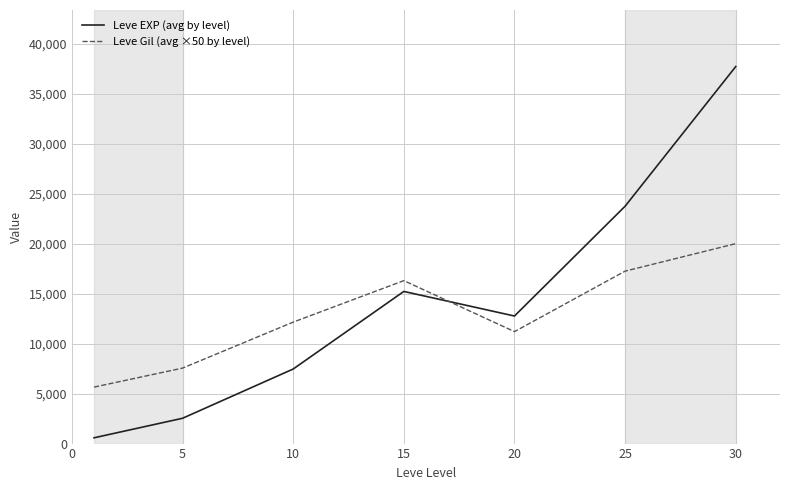

Which series has the widest spread of values?

Leve EXP (avg by level)